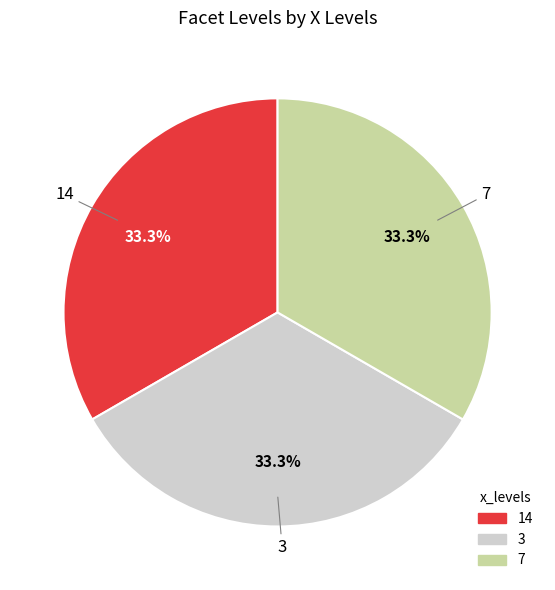

True or false: 14 accounts for 15% of the total.

False